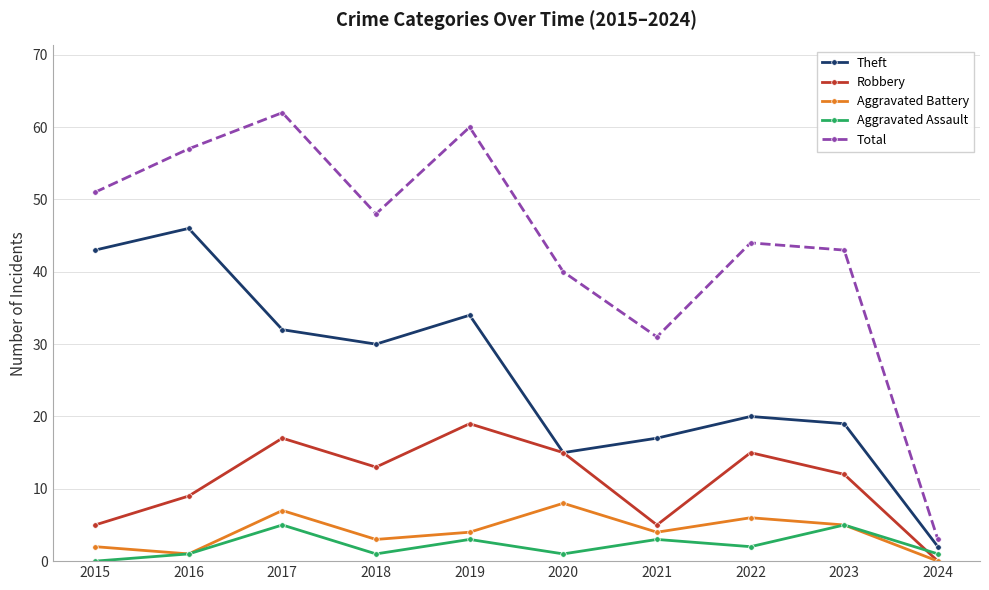

Is the value of Robbery at 2017 greater than the value of Total at 2022?

No